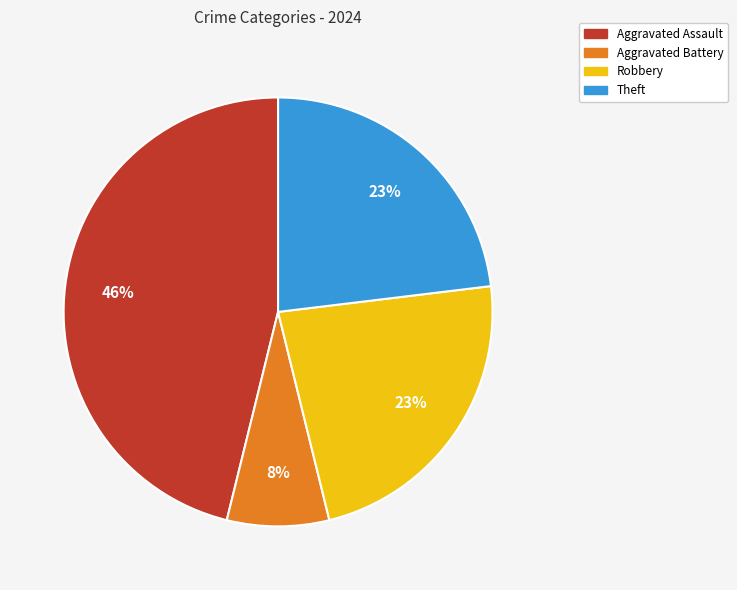

Is Robbery the majority of the pie?

No